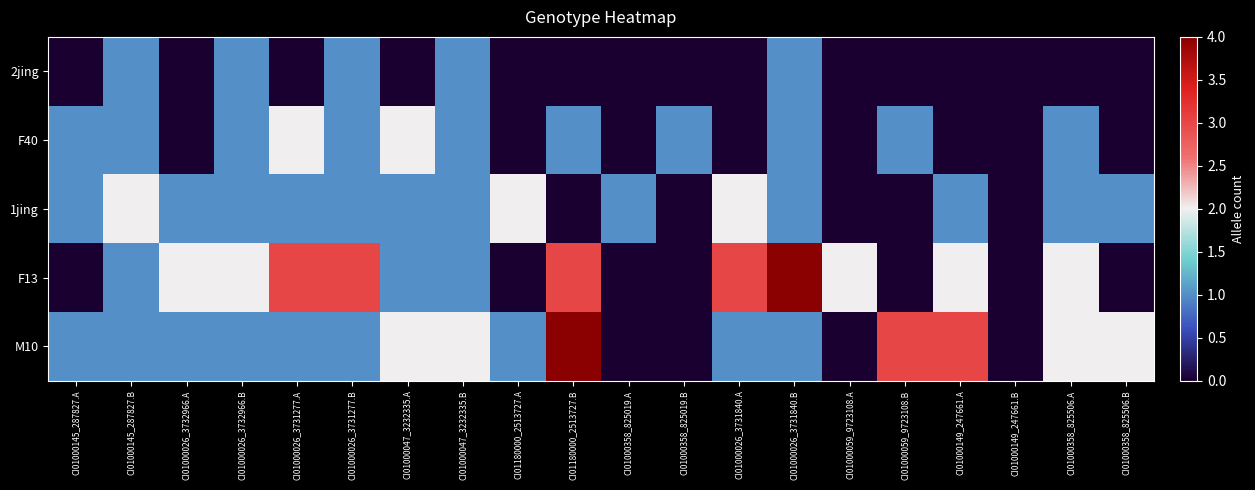

Reading left to right, what are all the values shown in this chart?

2jing: CI01000145_287827.A=0	CI01000145_287827.B=1	CI01000026_3732966.A=0	CI01000026_3732966.B=1	CI01000026_3731277.A=0	CI01000026_3731277.B=1	CI01000047_3232335.A=0	CI01000047_3232335.B=1	CI01180000_2513727.A=0	CI01180000_2513727.B=0	CI01000358_825019.A=0	CI01000358_825019.B=0	CI01000026_3731840.A=0	CI01000026_3731840.B=1	CI01000059_9723108.A=0	CI01000059_9723108.B=0	CI01000149_247661.A=0	CI01000149_247661.B=0	CI01000358_825506.A=0	CI01000358_825506.B=0
F40: CI01000145_287827.A=1	CI01000145_287827.B=1	CI01000026_3732966.A=0	CI01000026_3732966.B=1	CI01000026_3731277.A=2	CI01000026_3731277.B=1	CI01000047_3232335.A=2	CI01000047_3232335.B=1	CI01180000_2513727.A=0	CI01180000_2513727.B=1	CI01000358_825019.A=0	CI01000358_825019.B=1	CI01000026_3731840.A=0	CI01000026_3731840.B=1	CI01000059_9723108.A=0	CI01000059_9723108.B=1	CI01000149_247661.A=0	CI01000149_247661.B=0	CI01000358_825506.A=1	CI01000358_825506.B=0
1jing: CI01000145_287827.A=1	CI01000145_287827.B=2	CI01000026_3732966.A=1	CI01000026_3732966.B=1	CI01000026_3731277.A=1	CI01000026_3731277.B=1	CI01000047_3232335.A=1	CI01000047_3232335.B=1	CI01180000_2513727.A=2	CI01180000_2513727.B=0	CI01000358_825019.A=1	CI01000358_825019.B=0	CI01000026_3731840.A=2	CI01000026_3731840.B=1	CI01000059_9723108.A=0	CI01000059_9723108.B=0	CI01000149_247661.A=1	CI01000149_247661.B=0	CI01000358_825506.A=1	CI01000358_825506.B=1
F13: CI01000145_287827.A=0	CI01000145_287827.B=1	CI01000026_3732966.A=2	CI01000026_3732966.B=2	CI01000026_3731277.A=3	CI01000026_3731277.B=3	CI01000047_3232335.A=1	CI01000047_3232335.B=1	CI01180000_2513727.A=0	CI01180000_2513727.B=3	CI01000358_825019.A=0	CI01000358_825019.B=0	CI01000026_3731840.A=3	CI01000026_3731840.B=4	CI01000059_9723108.A=2	CI01000059_9723108.B=0	CI01000149_247661.A=2	CI01000149_247661.B=0	CI01000358_825506.A=2	CI01000358_825506.B=0
M10: CI01000145_287827.A=1	CI01000145_287827.B=1	CI01000026_3732966.A=1	CI01000026_3732966.B=1	CI01000026_3731277.A=1	CI01000026_3731277.B=1	CI01000047_3232335.A=2	CI01000047_3232335.B=2	CI01180000_2513727.A=1	CI01180000_2513727.B=4	CI01000358_825019.A=0	CI01000358_825019.B=0	CI01000026_3731840.A=1	CI01000026_3731840.B=1	CI01000059_9723108.A=0	CI01000059_9723108.B=3	CI01000149_247661.A=3	CI01000149_247661.B=0	CI01000358_825506.A=2	CI01000358_825506.B=2